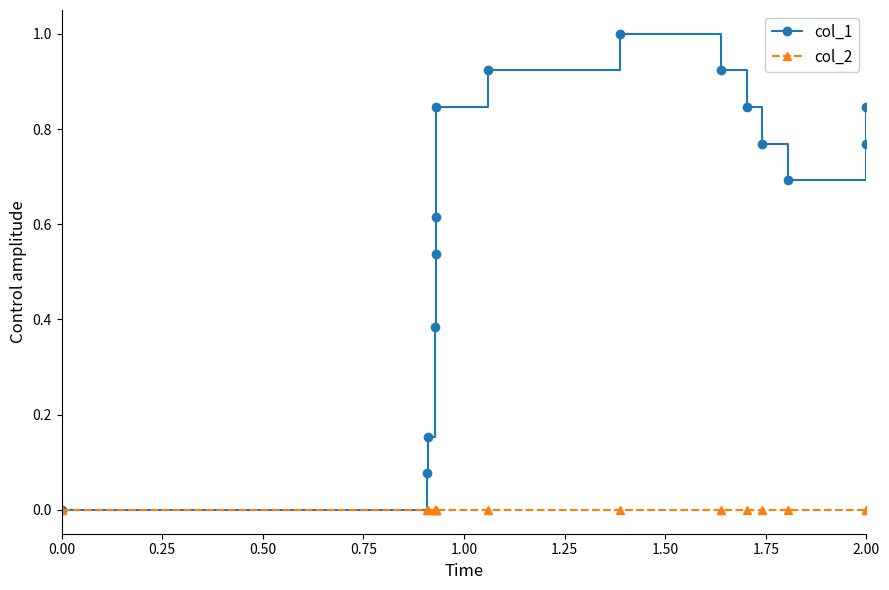

List the series in order of their overall mean, highest first.

col_1, col_2